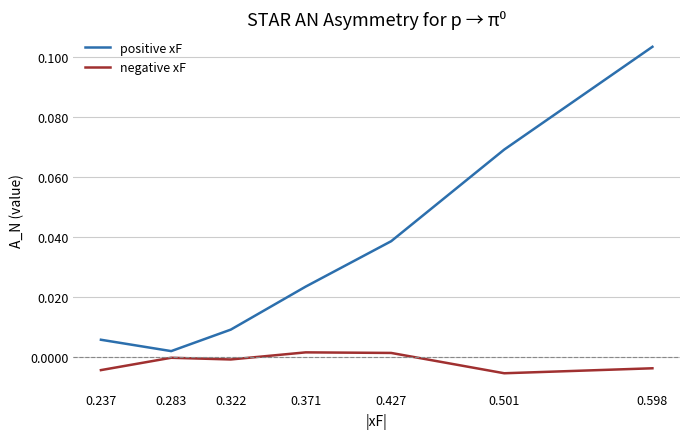

Where is positive xF nearest to the value 0?

0.283